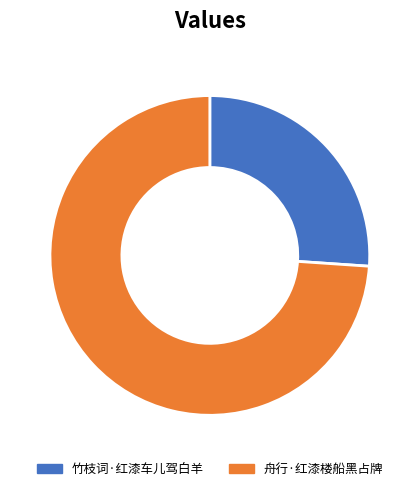

Which has a higher value, 舟行·红漆楼船黑占牌 or 竹枝词·红漆车儿驾白羊?

舟行·红漆楼船黑占牌